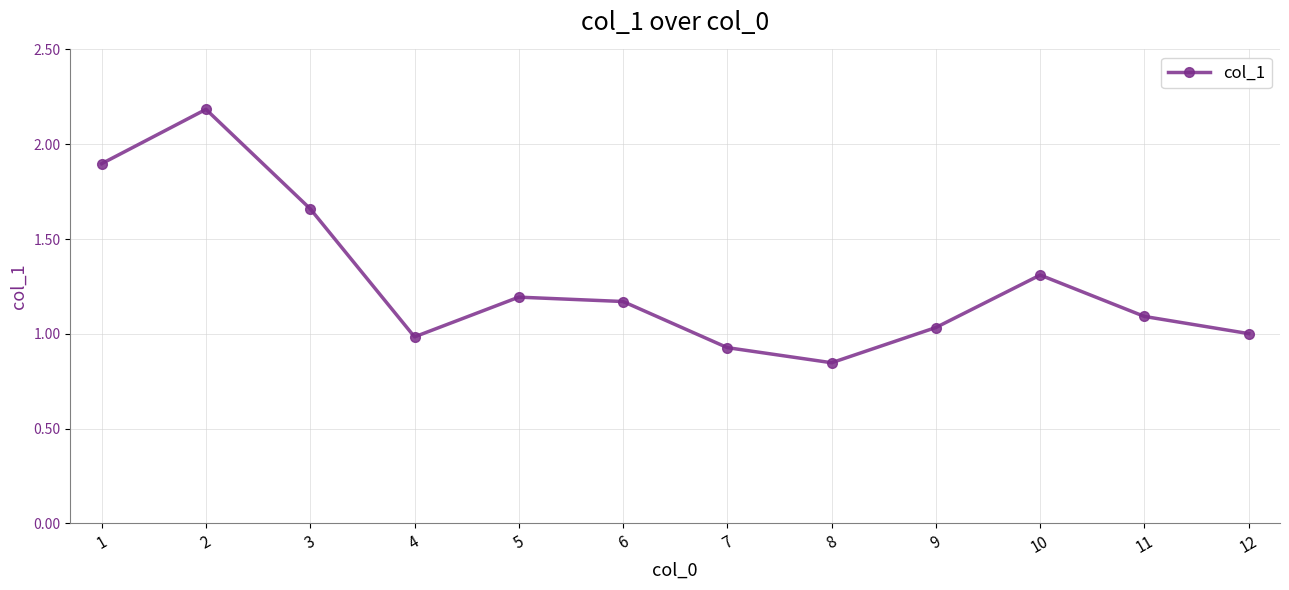

What is the sum of the values at 7 and 2?

3.1